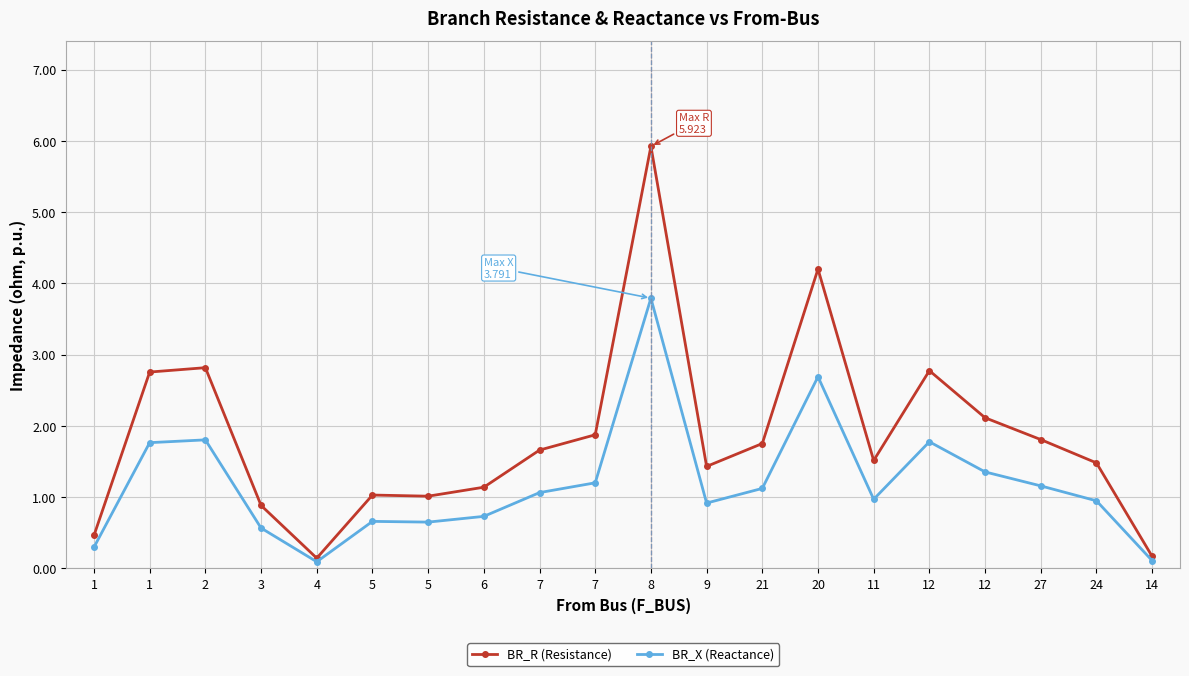

Is it true that BR_X (Reactance) equals 0.1 at 1?

False